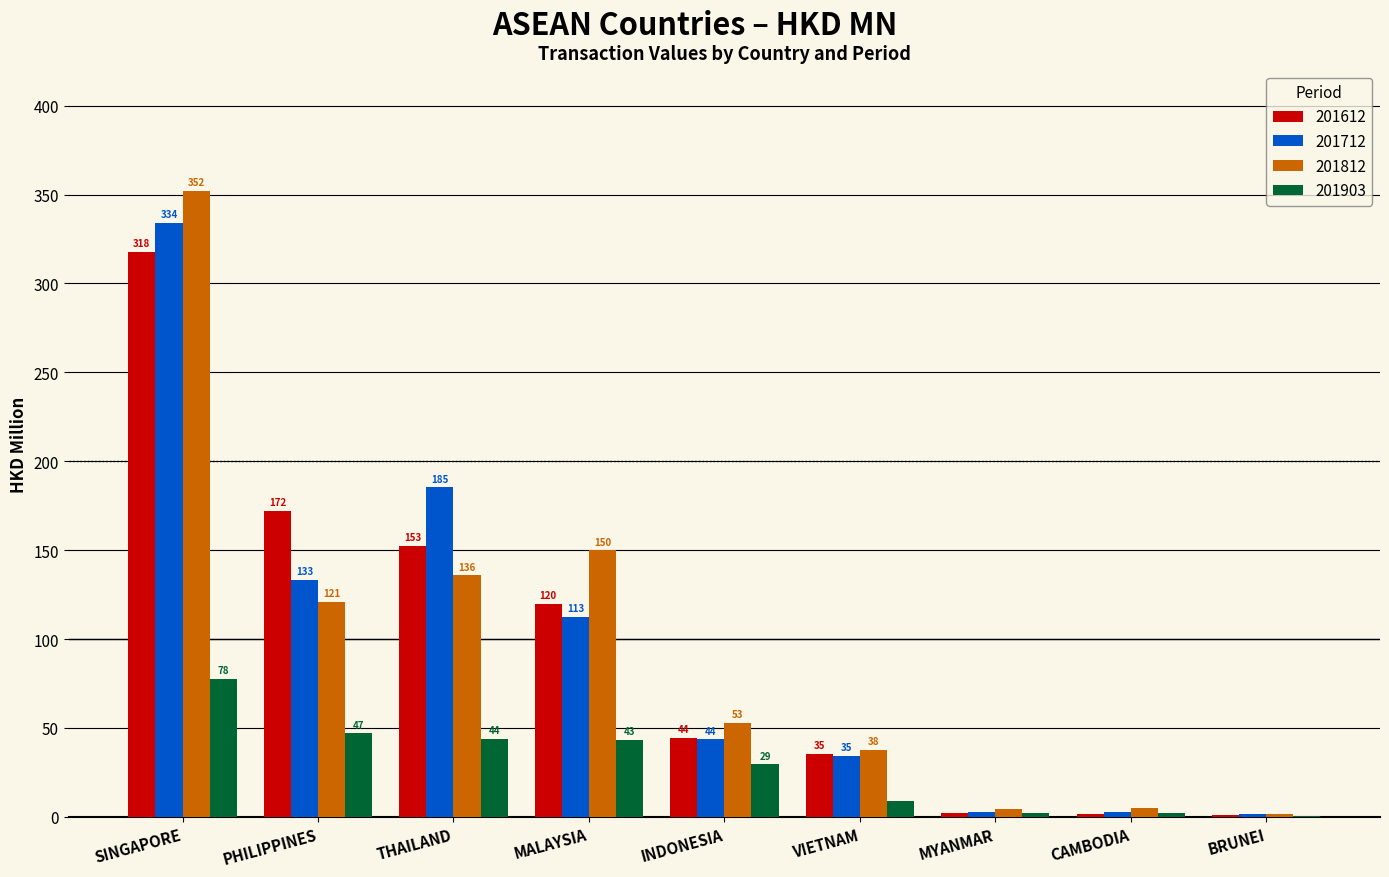

At which category does the chart reach its peak across all series?

SINGAPORE